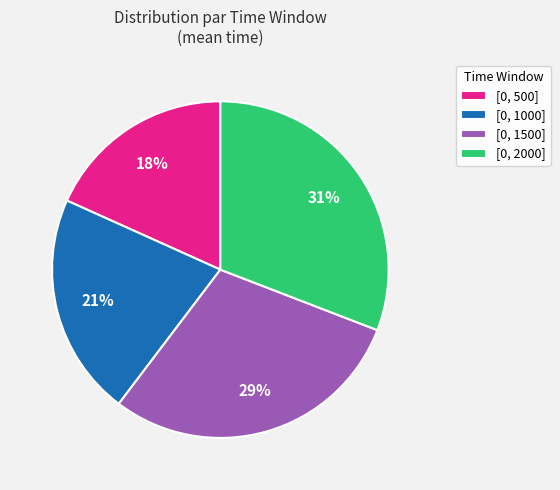

To the nearest percent, what is the difference between the [0, 1500] and [0, 2000] slice percentages?

1%